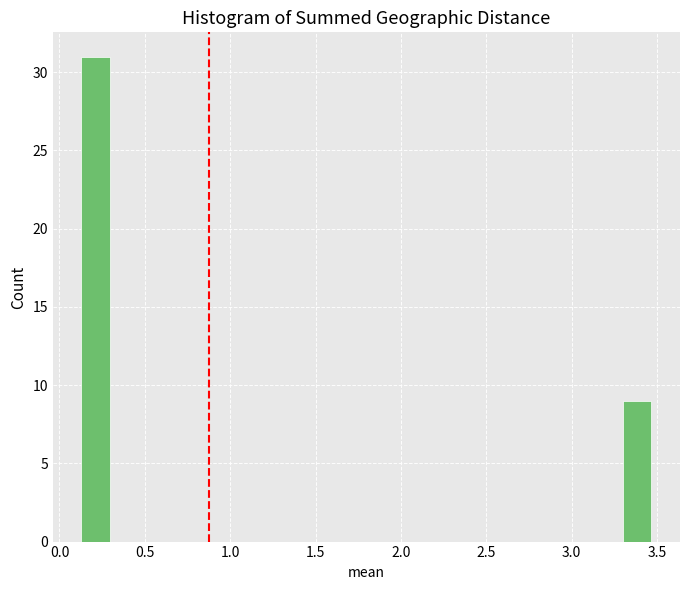

Around what value on the x-axis is the tallest bar? Give the approximate position of its centre, as read against the axis.

0.20